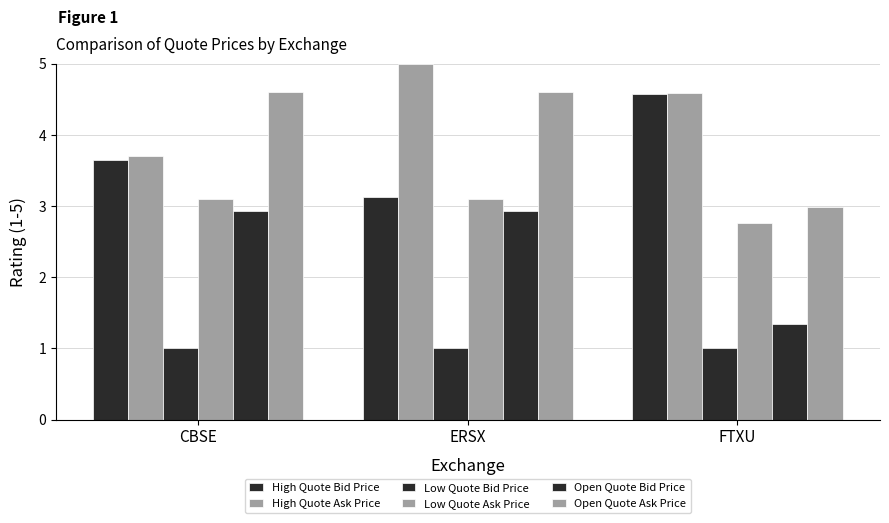

At which category is the sum across all series the highest?

ERSX